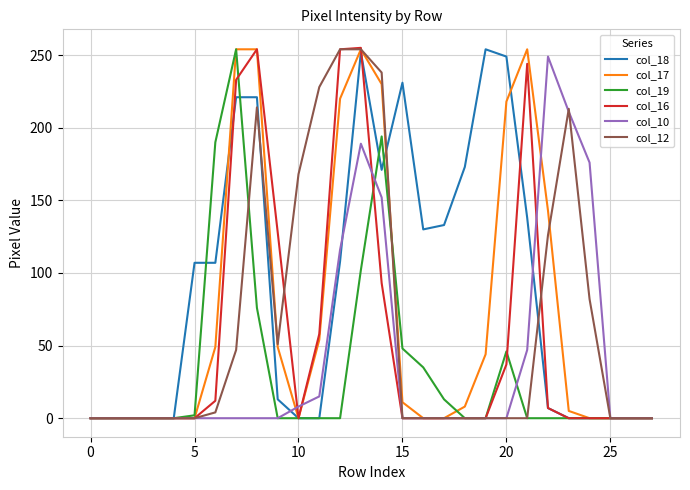

Which series has the largest total across all categories?

col_18